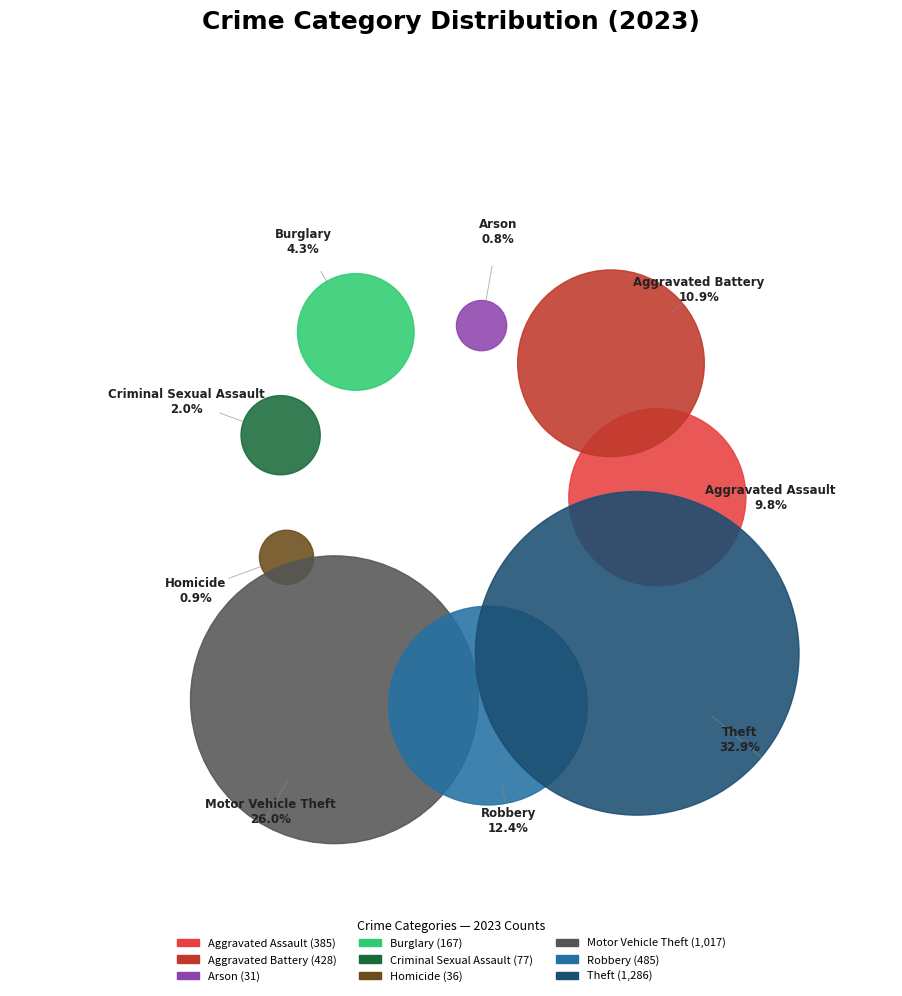

Is it true that Robbery is 12% of the pie?

True